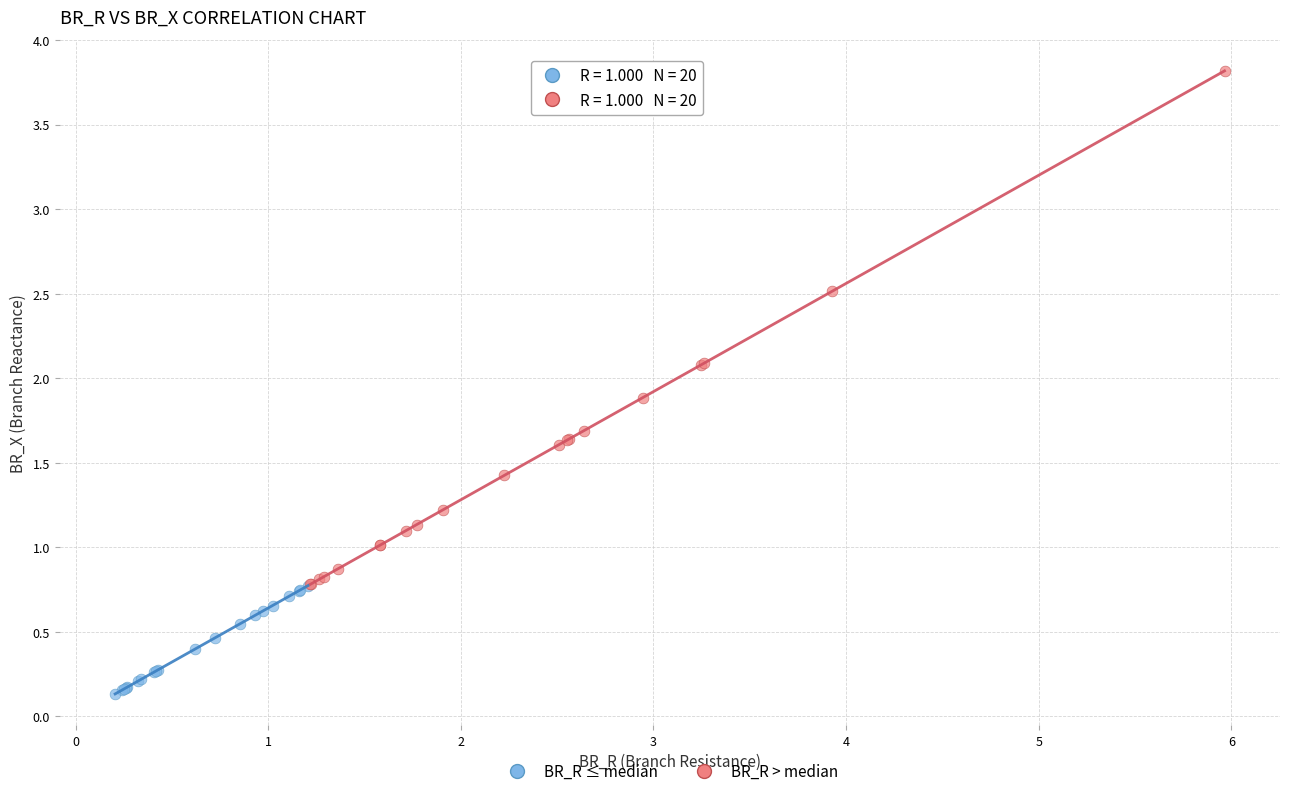

Which series contains the highest Y value?

BR_R > median